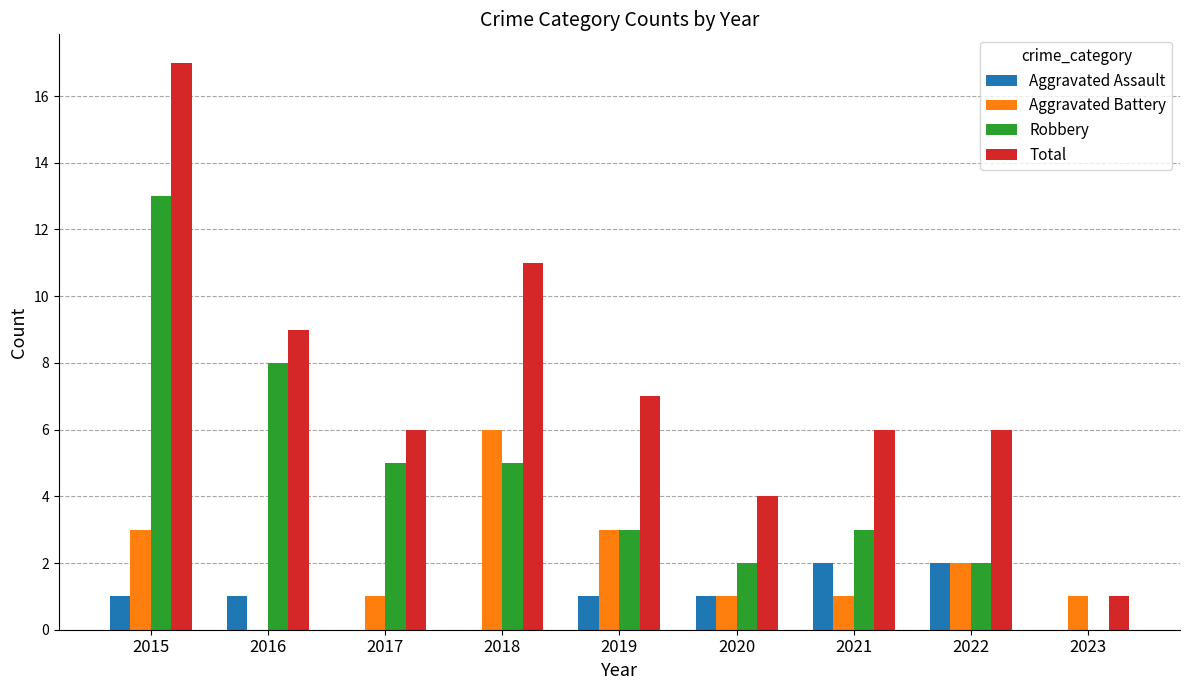

Between 2016 and 2018, which series saw the biggest shift?

Aggravated Battery